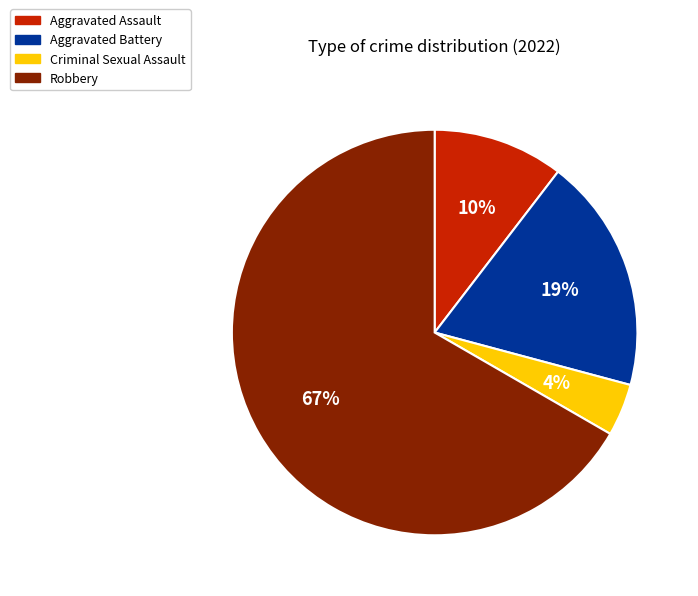

To the nearest percent, what is the combined percentage of Criminal Sexual Assault and Aggravated Battery?

23%